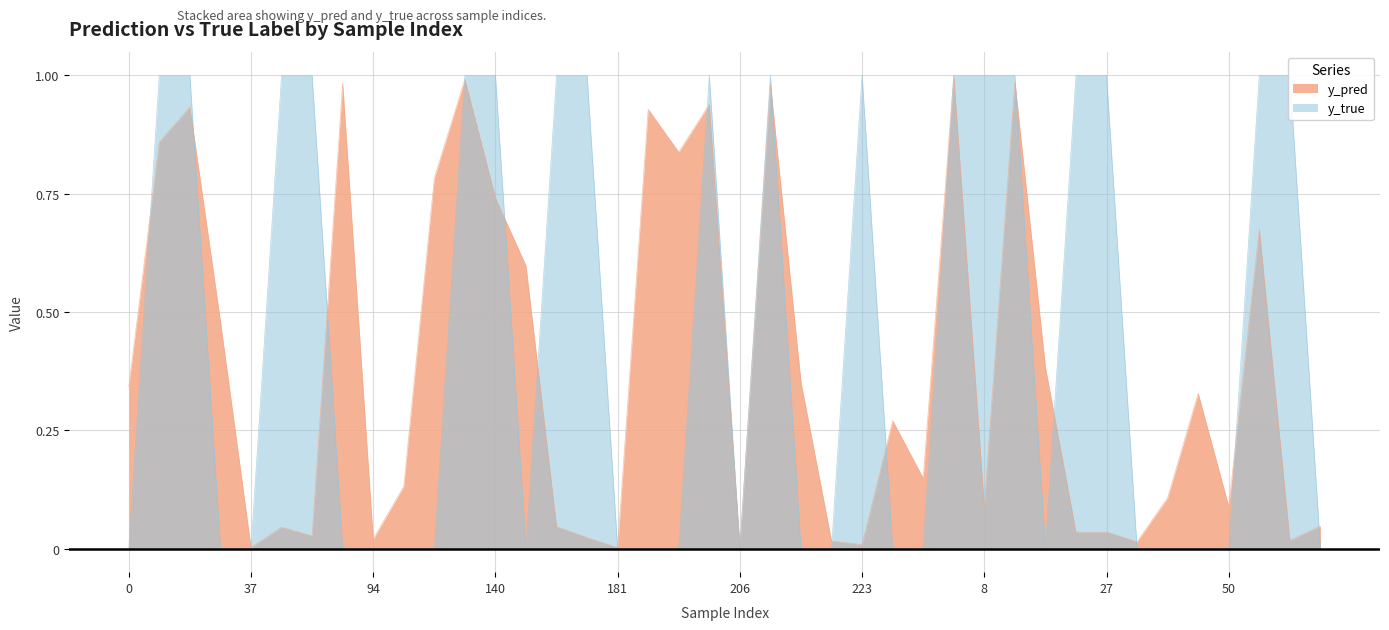

In y_true, how many points are lower than both neighbors (excluding endpoints)?

3